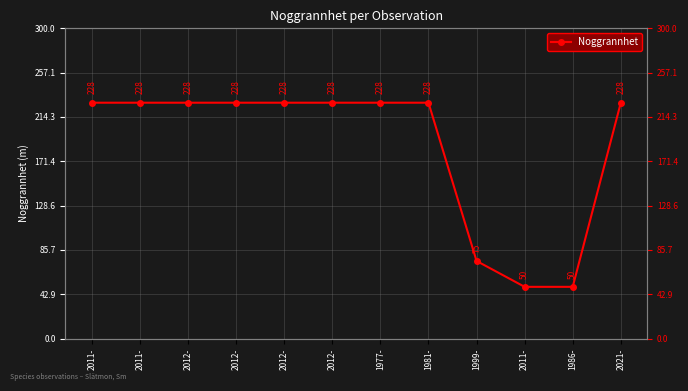

List the labels in order of value, largest first.

2011-, 2011-, 2012-, 2012-, 2012-, 2012-, 1977-, 1981-, 2021-, 1999-, 2011-, 1986-